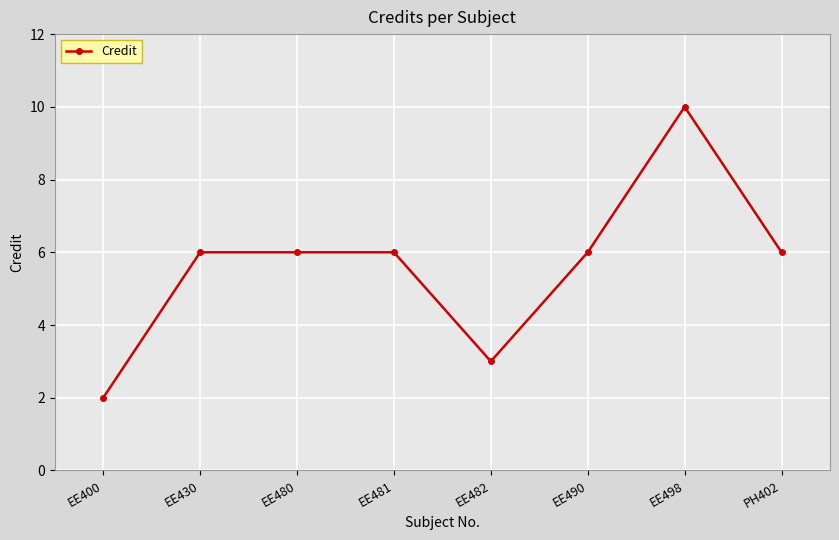

What is the approximate value at PH402?

6